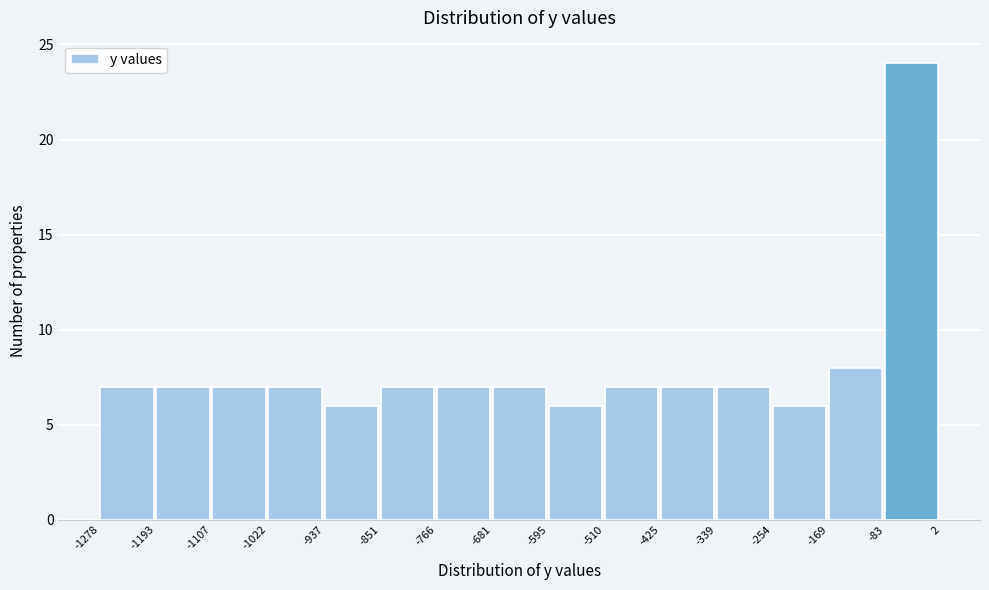

Reading left to right, transcribe this chart: for each bar, give the range it covers on the x-axis and its height. The values are not printed on the chart, so give them approximately, as read against the axis.

-1278 to -1193: 7
-1193 to -1107: 7
-1107 to -1022: 7
-1022 to -937: 7
-937 to -851: 6
-851 to -766: 7
-766 to -681: 7
-681 to -595: 7
-595 to -510: 6
-510 to -425: 7
-425 to -339: 7
-339 to -254: 7
-254 to -169: 6
-169 to -83: 8
-83 to 2: 24